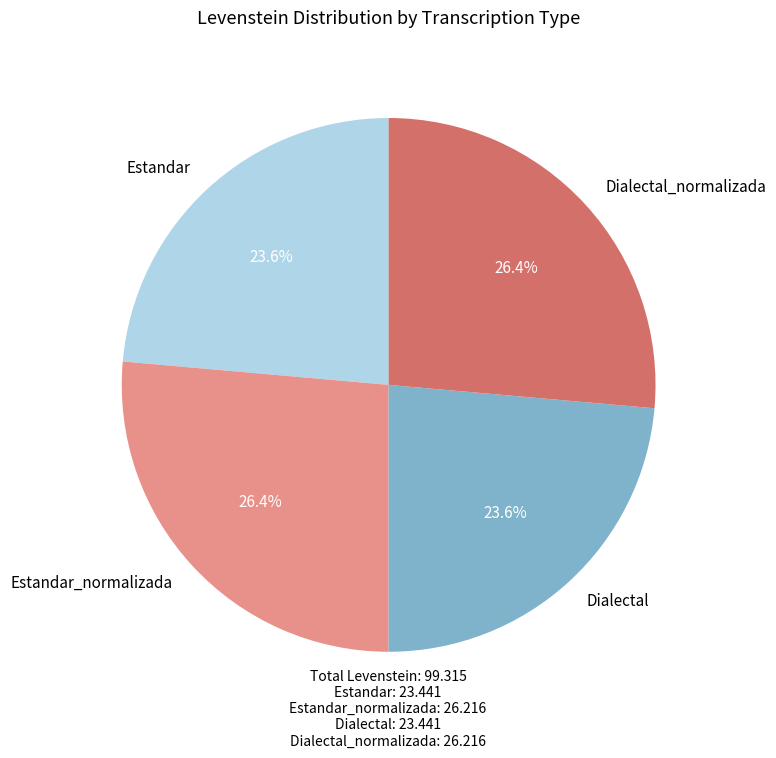

Do Dialectal and Estandar together represent more than half of the pie?

No